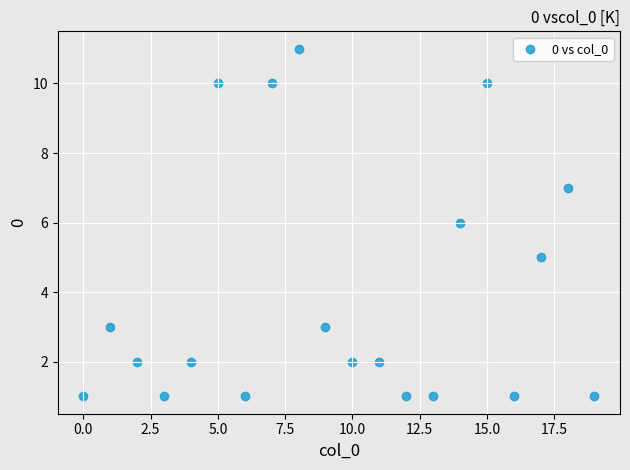

What is the range of Y values (max minus min)?

10